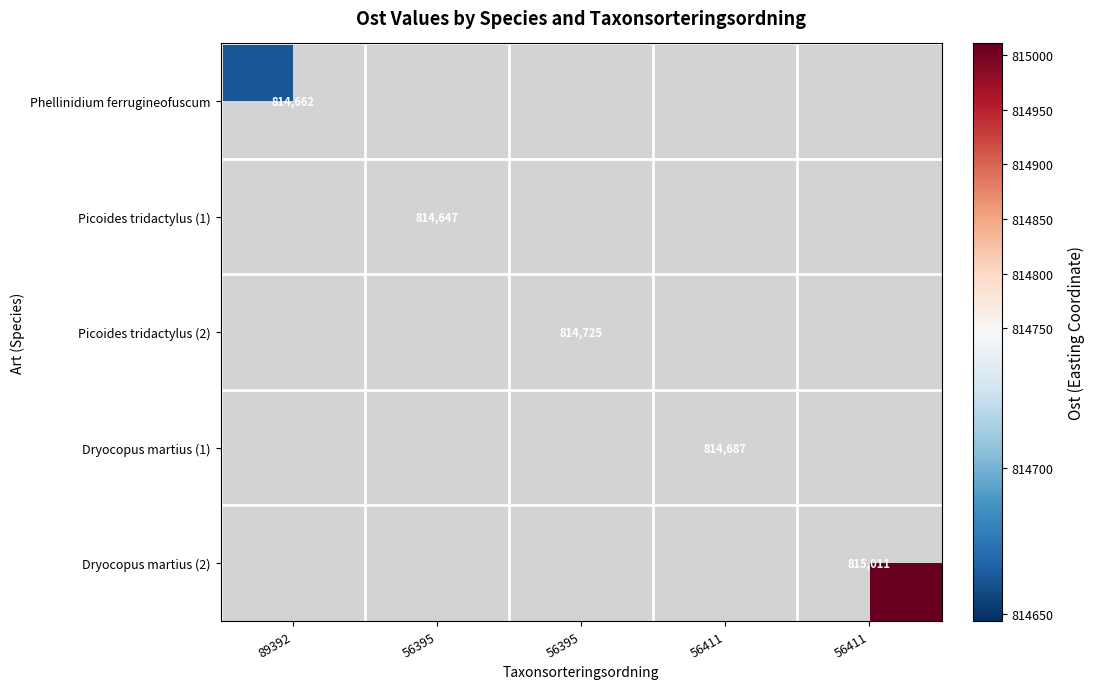

At which category is the sum across all series the highest?

56411